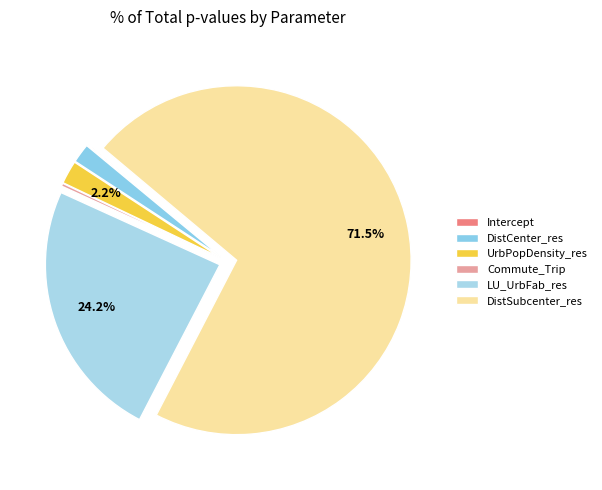

To the nearest percent, what is the combined percentage of DistCenter_res and LU_UrbFab_res?

26%